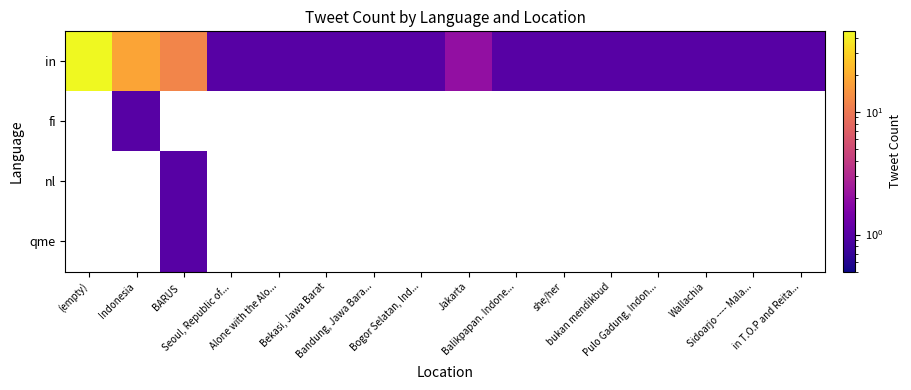

Which series changed the most between BARUS and bukan mendikbud?

in